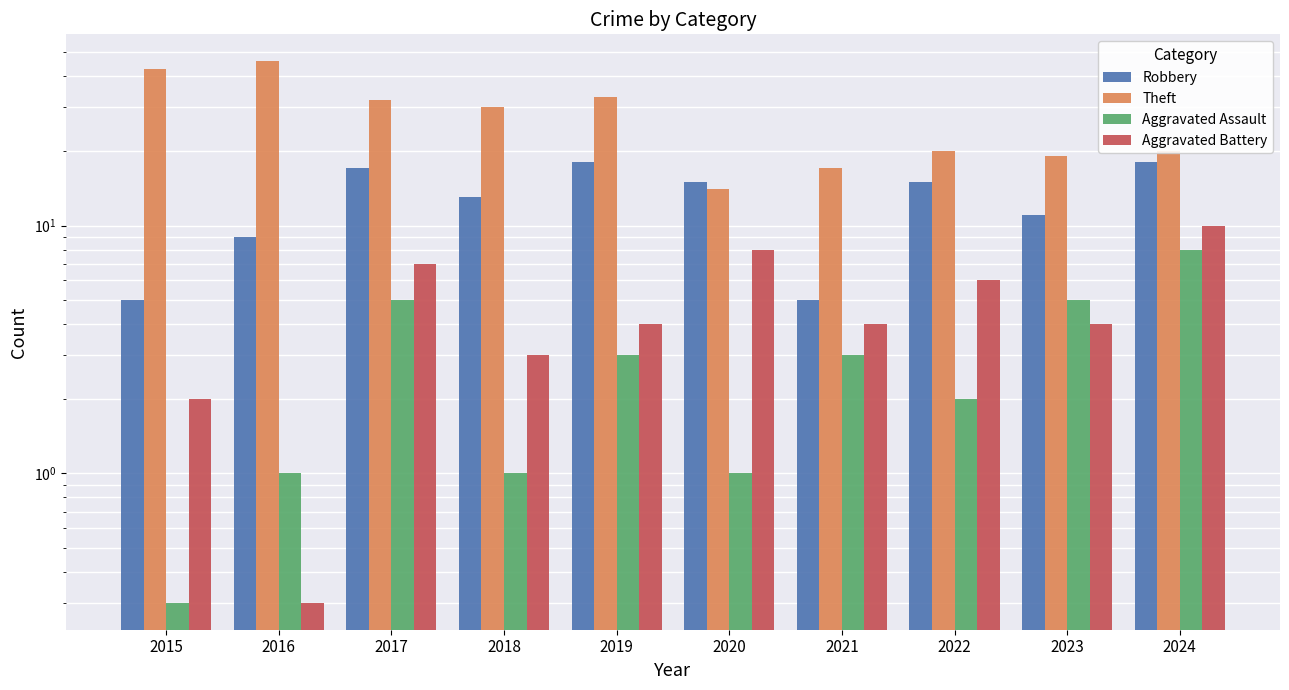

What is the maximum value for Aggravated Battery?

10.0